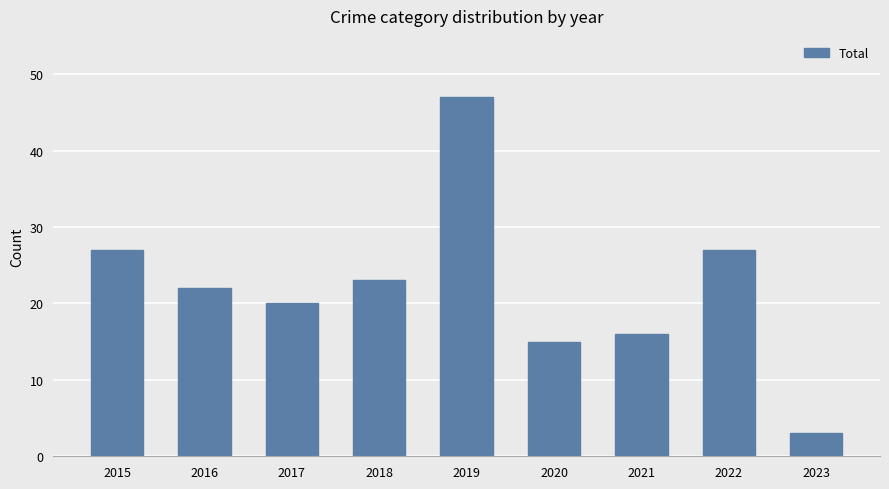

Reading right to left, extract all data points from this chart.

2023=3	2022=27	2021=16	2020=15	2019=47	2018=23	2017=20	2016=22	2015=27